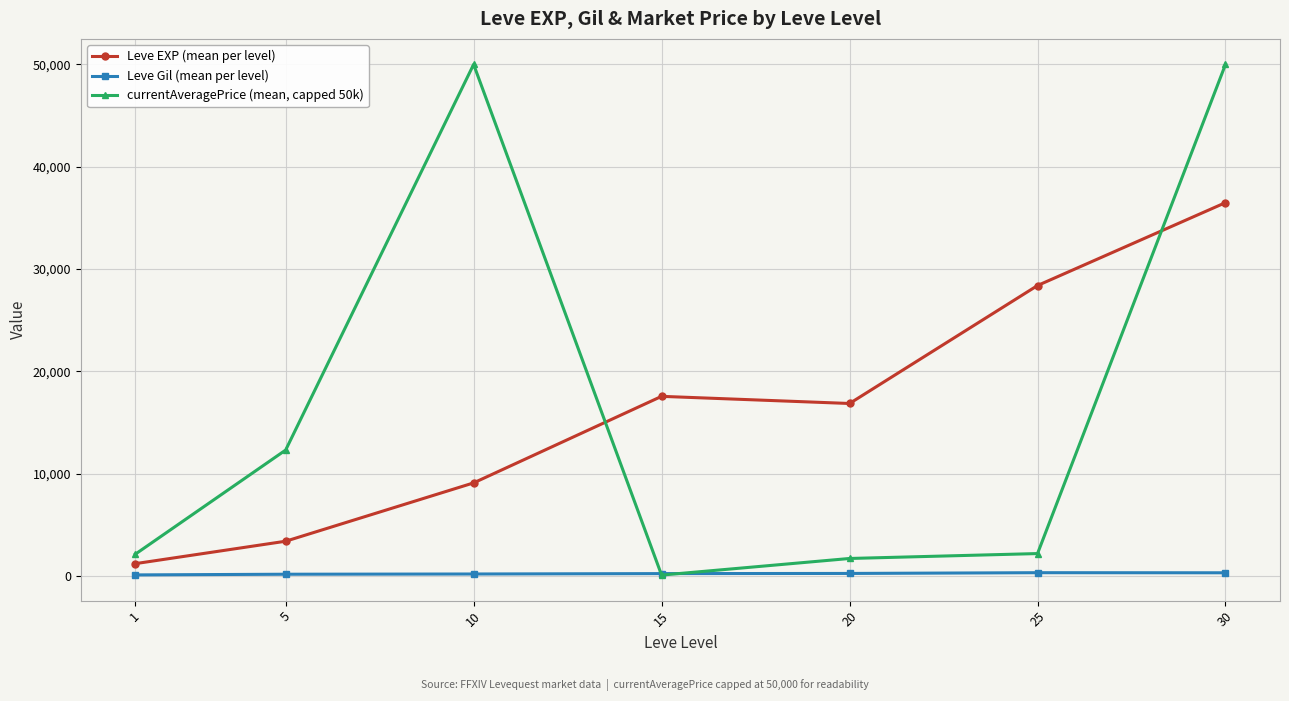

What value does the Leve Gil (mean per level) series have at 30?

320.8